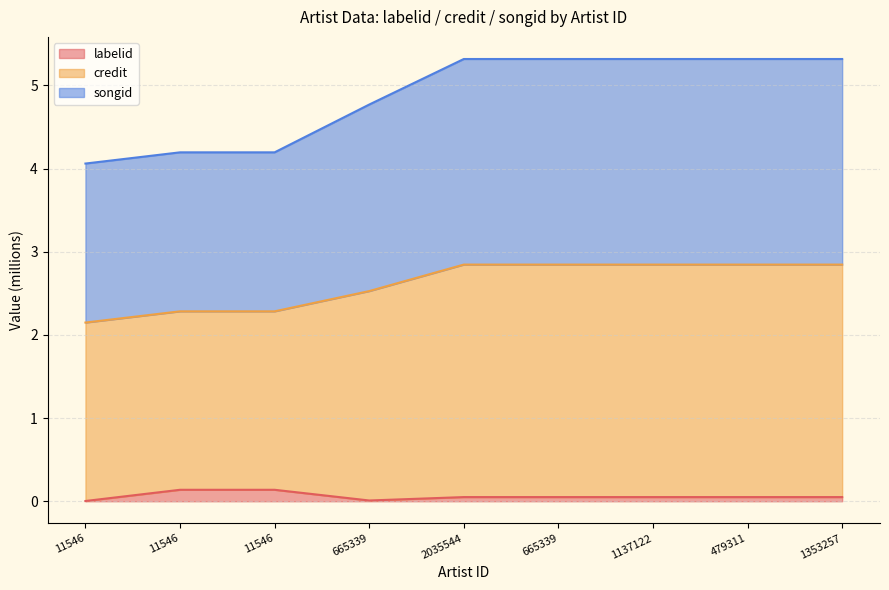

Is it true that labelid equals 0.0 at 479311?

False